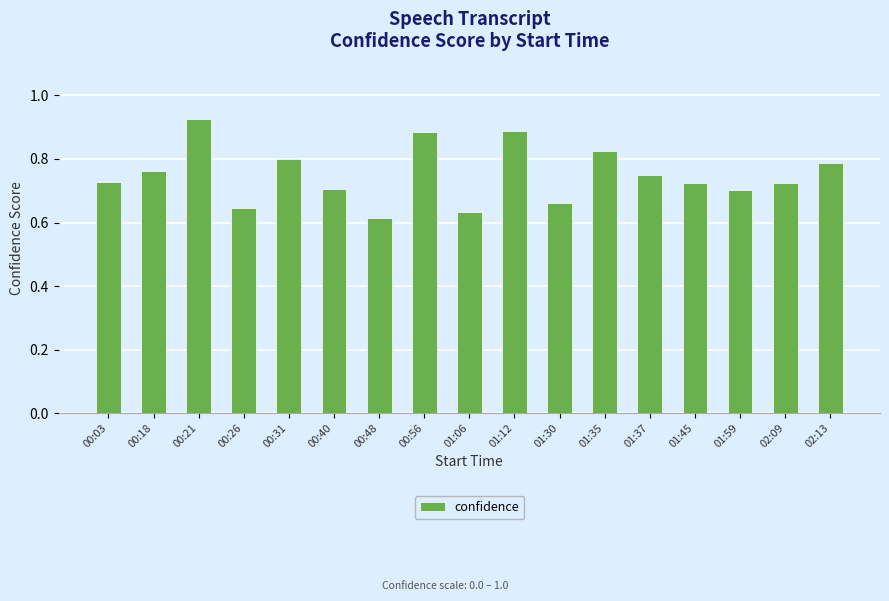

Which has a higher value, 01:45 or 02:13?

02:13